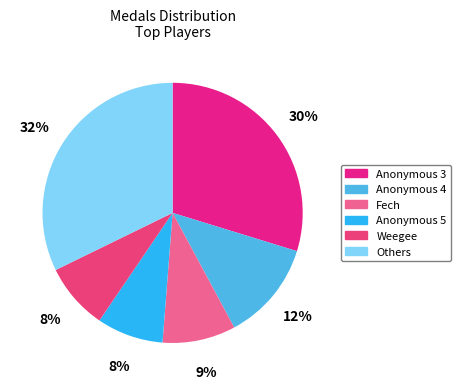

Is there any slice that represents more than half of the pie?

No